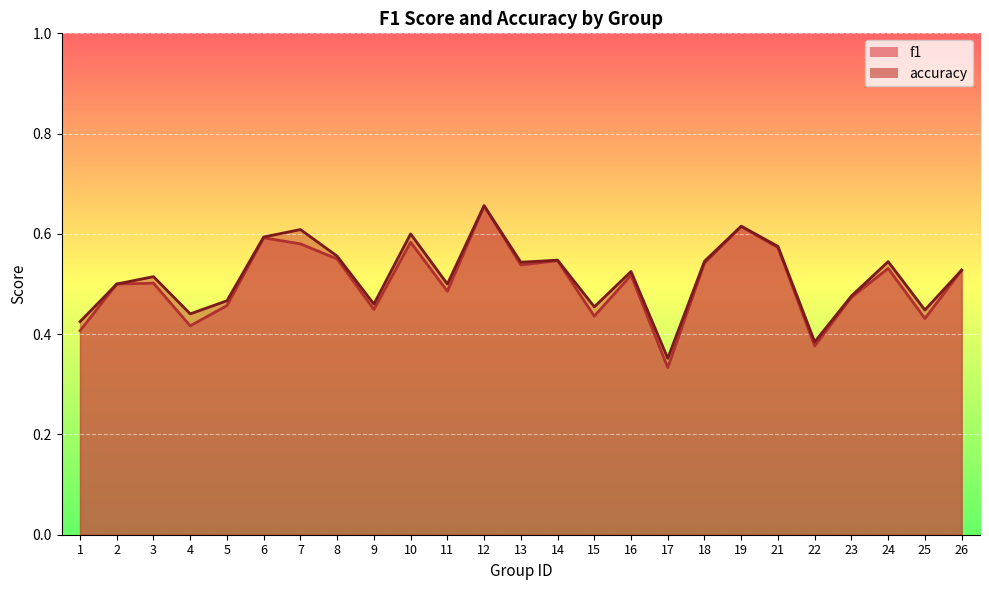

At which label does accuracy reach its peak?

12